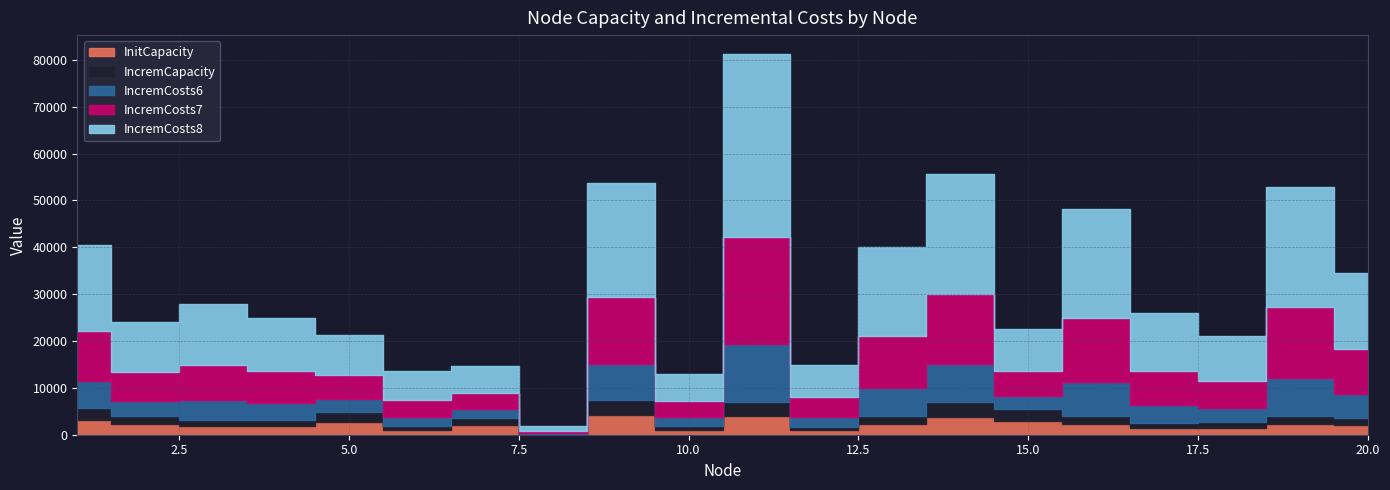

Which category has the lowest value in the IncremCosts8 series?

8